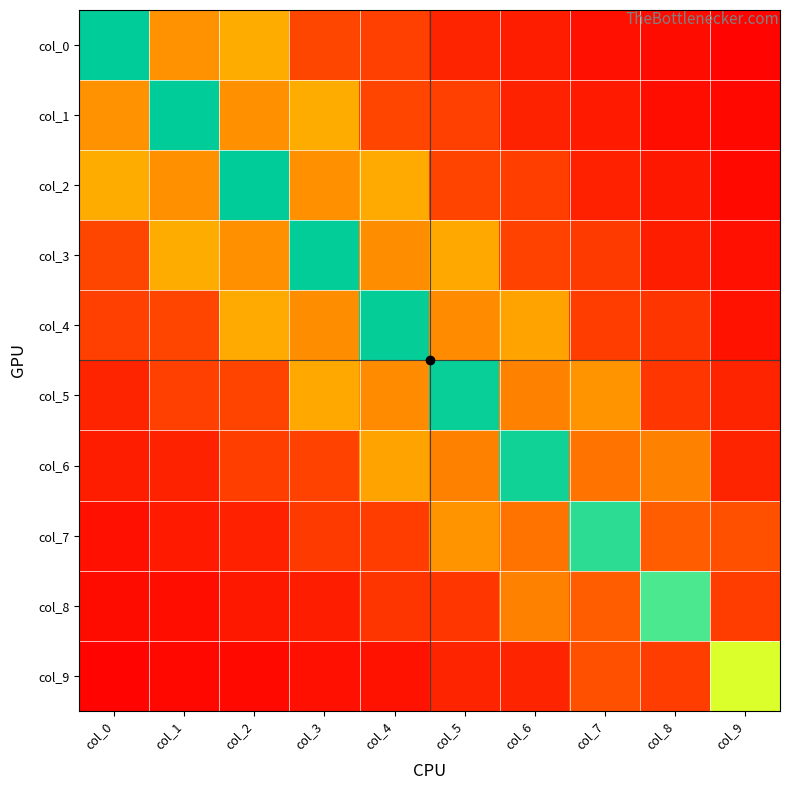

What is the total value across all series at col_1?

10.7